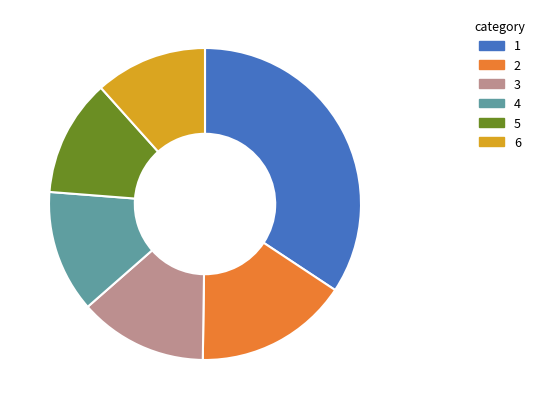

Is there a majority slice in this chart?

No